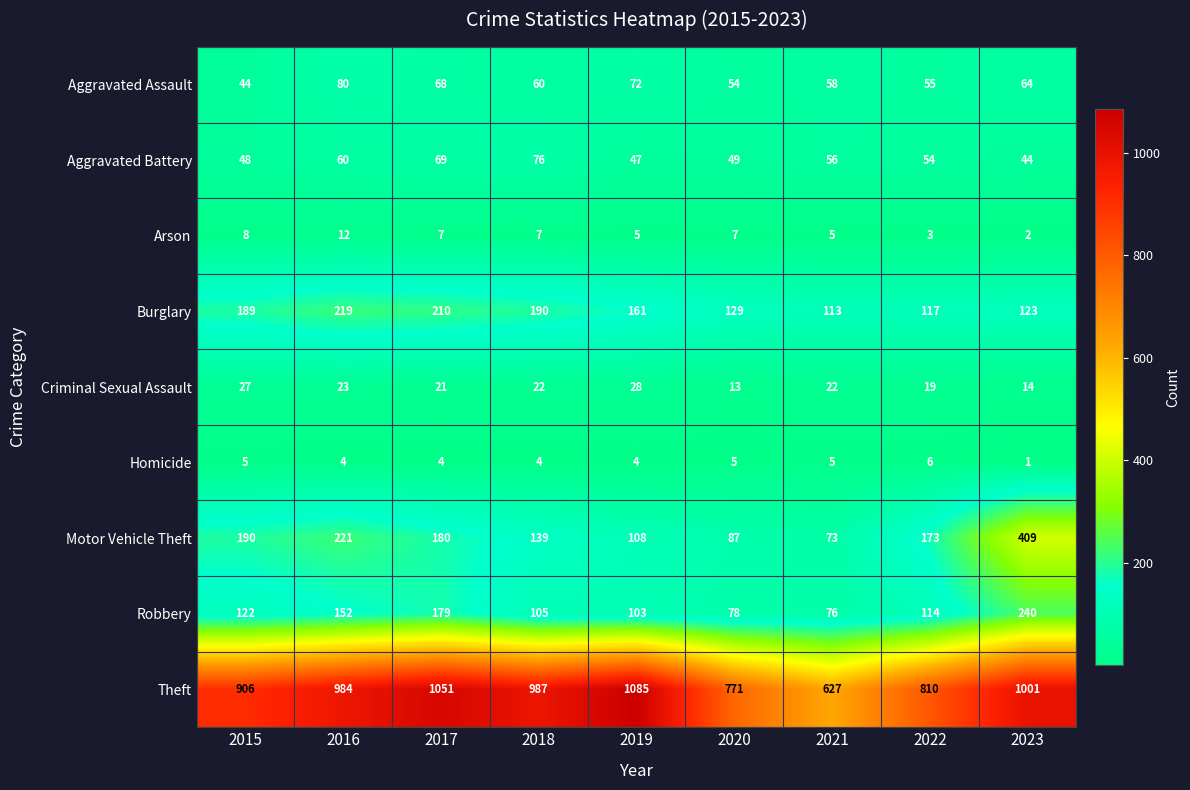

At 2023, list the series in order from largest to smallest.

Theft, Motor Vehicle Theft, Robbery, Burglary, Aggravated Assault, Aggravated Battery, Criminal Sexual Assault, Arson, Homicide